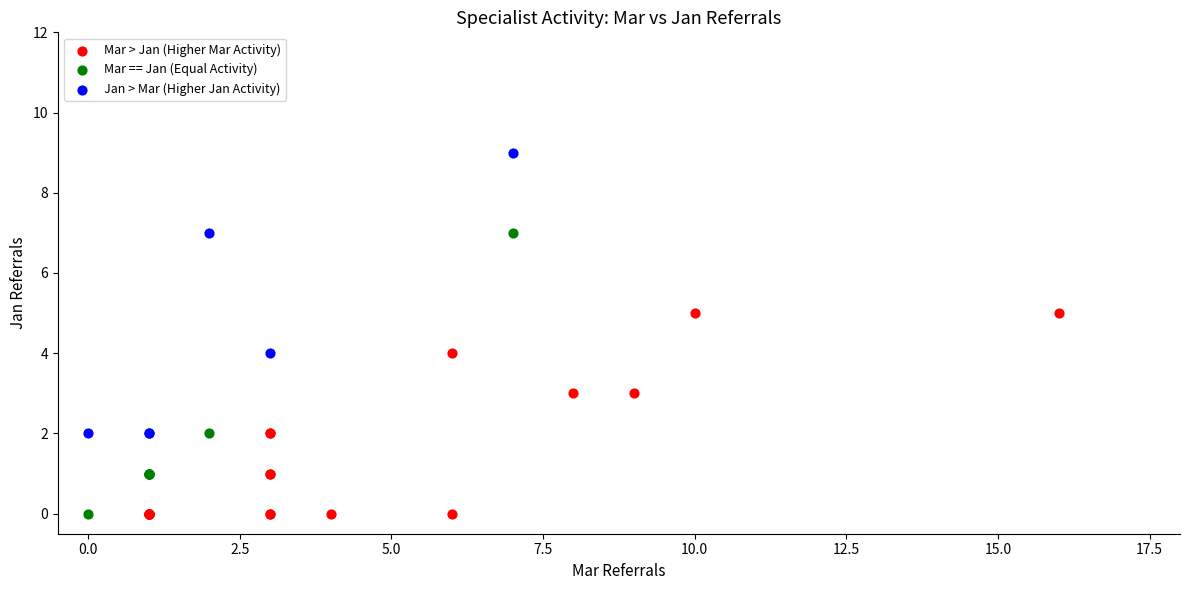

Which series reaches the maximum Y coordinate?

Jan > Mar (Higher Jan Activity)